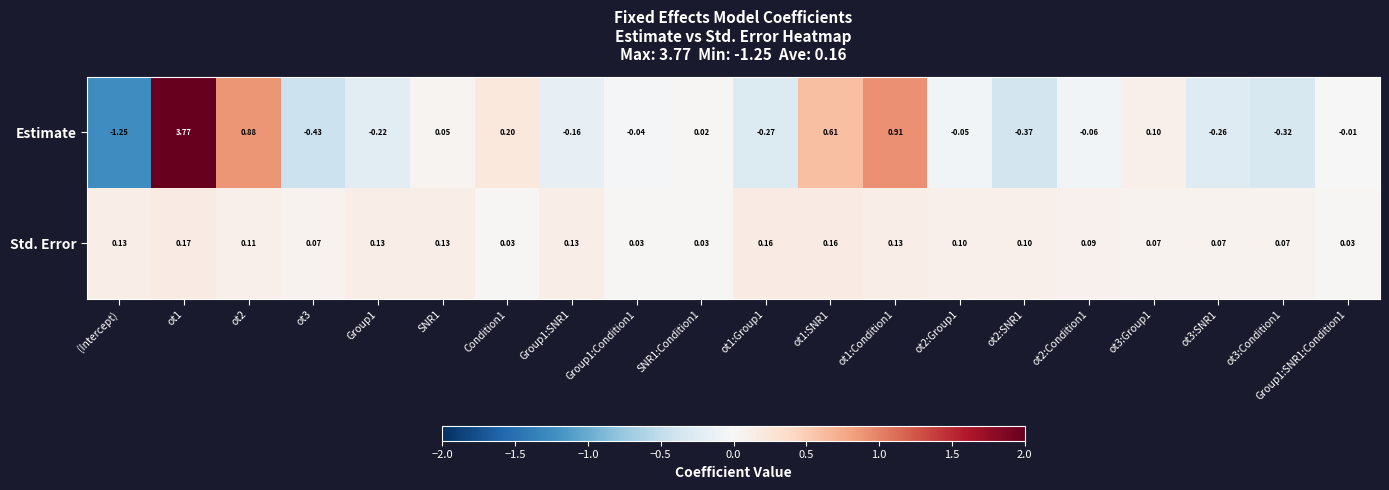

Which series has the largest total across all categories?

Estimate